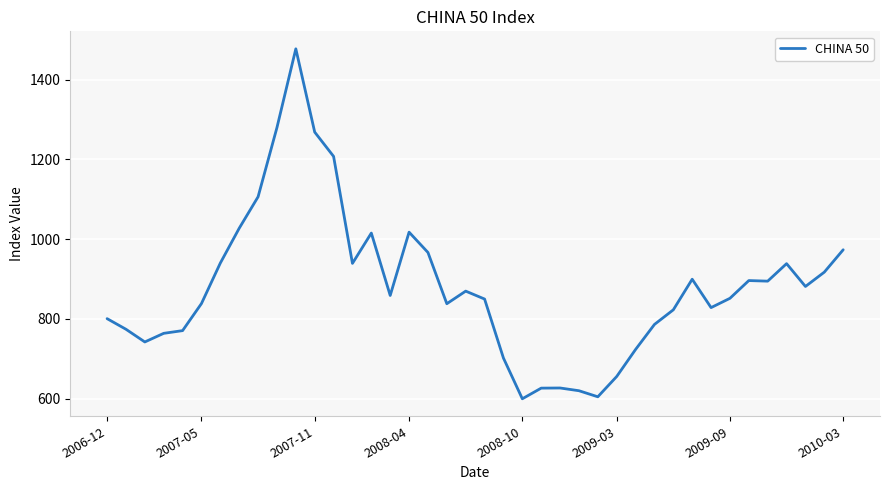

What is the greatest value displayed?

1477.1